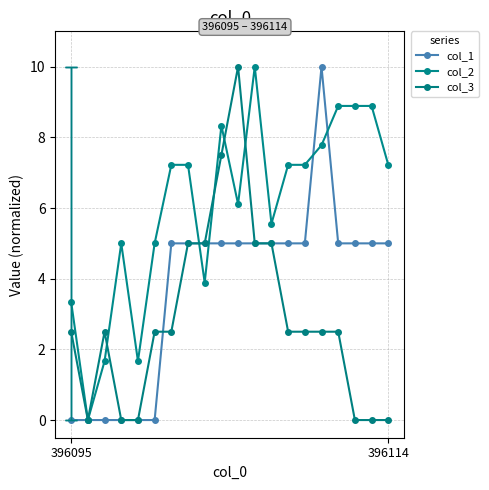

Rank the series by their average value, from lowest to highest.

col_3, col_1, col_2